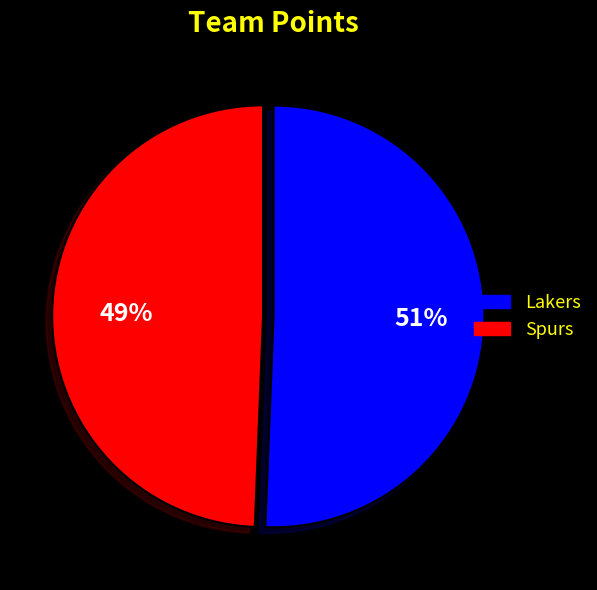

To the nearest percent, what percentage of the pie is Lakers?

51%